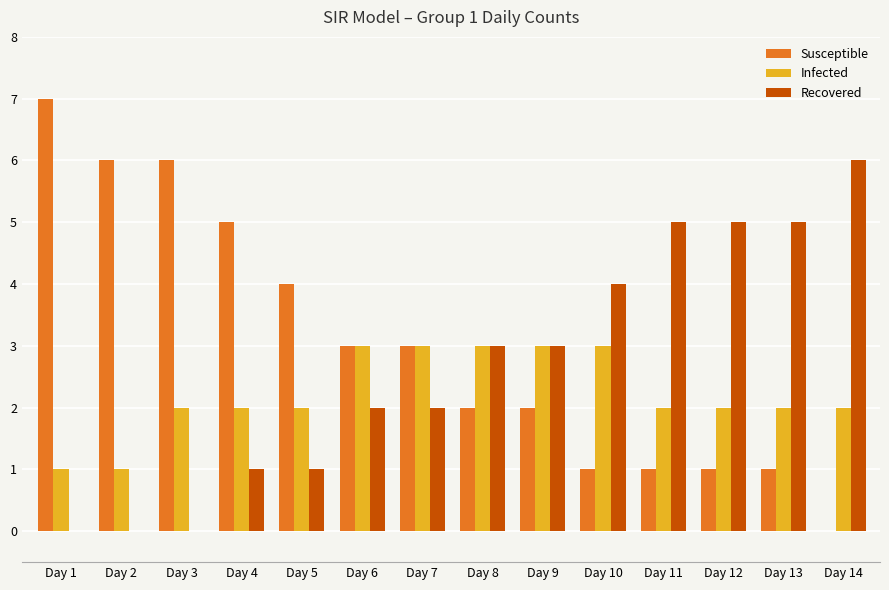

Read the Recovered value at Day 14.

6